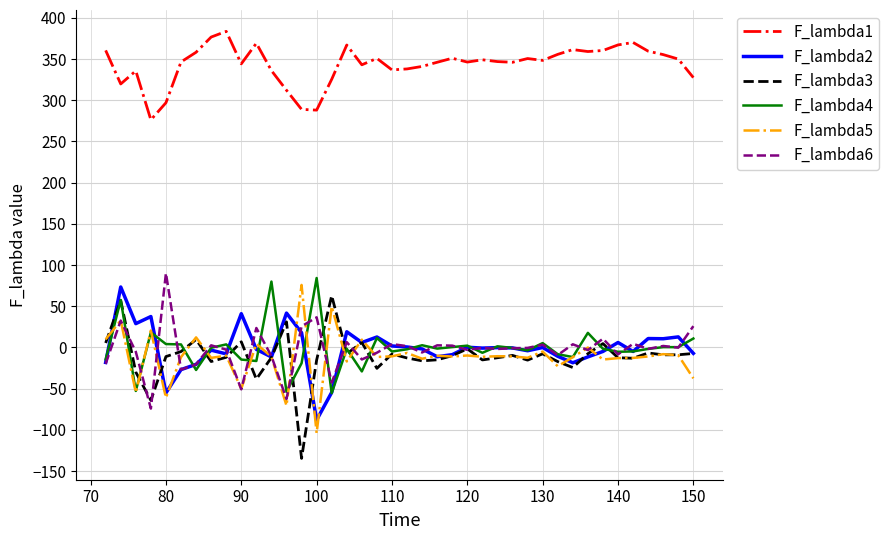

Which series has the largest total across all categories?

F_lambda1